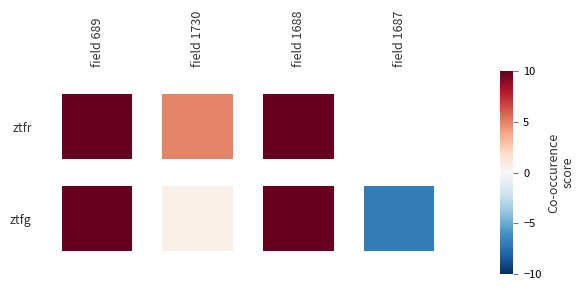

At how many categories does at least one series exceed -13?

4